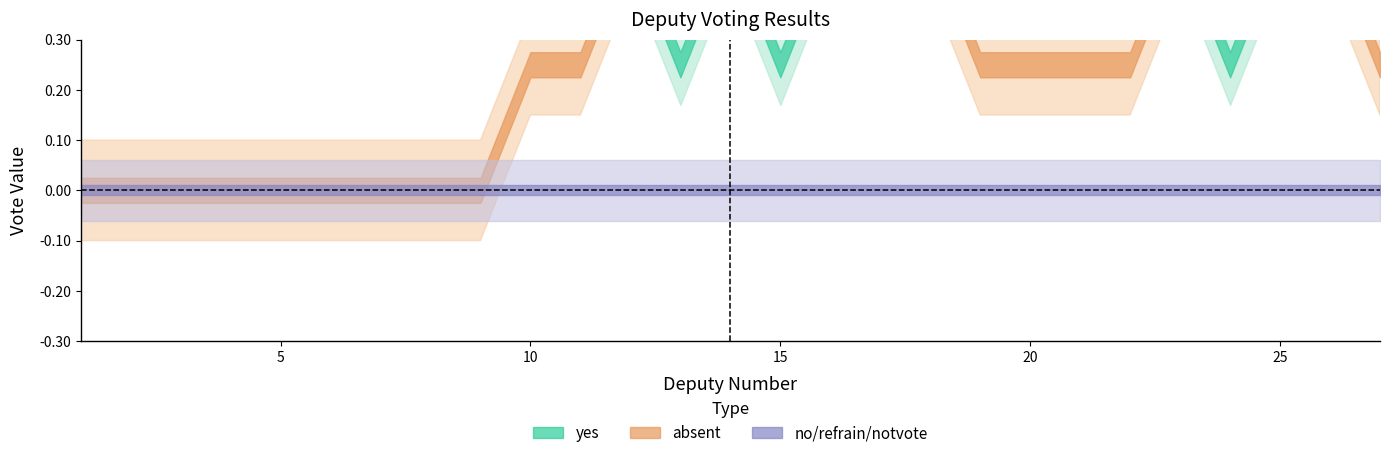

True or false: notvote and yes intersect in this chart.

False